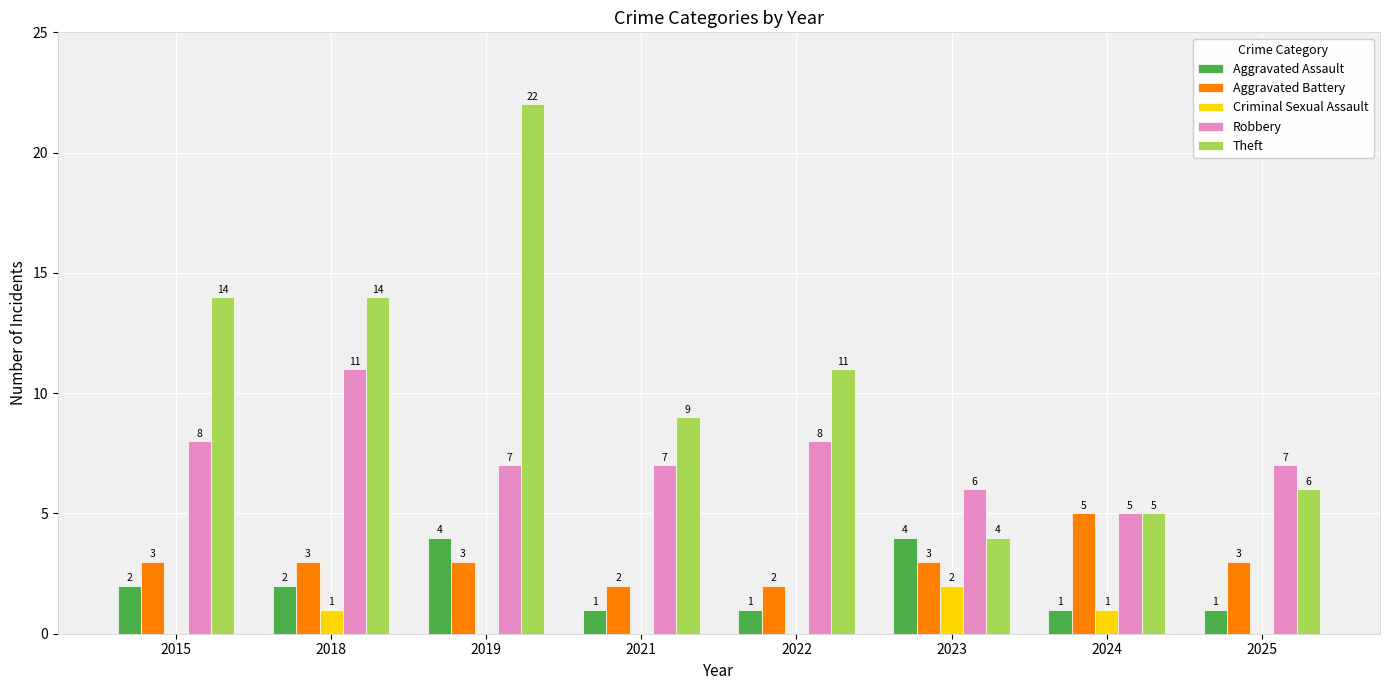

How many distinct data groups are displayed?

5